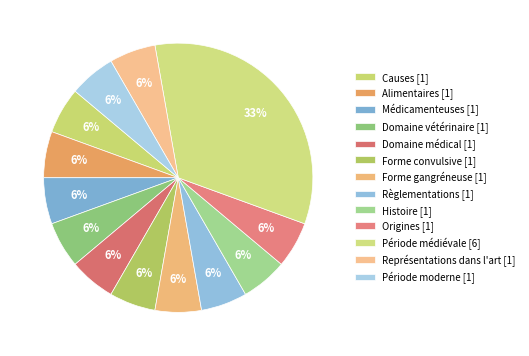

To the nearest percent, what is the average slice percentage?

8%